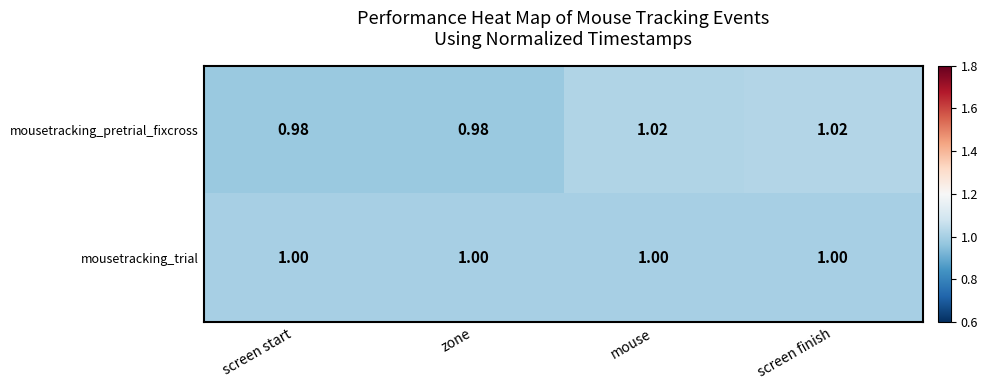

Where does the mousetracking_pretrial_fixcross series first go above 1?

mouse